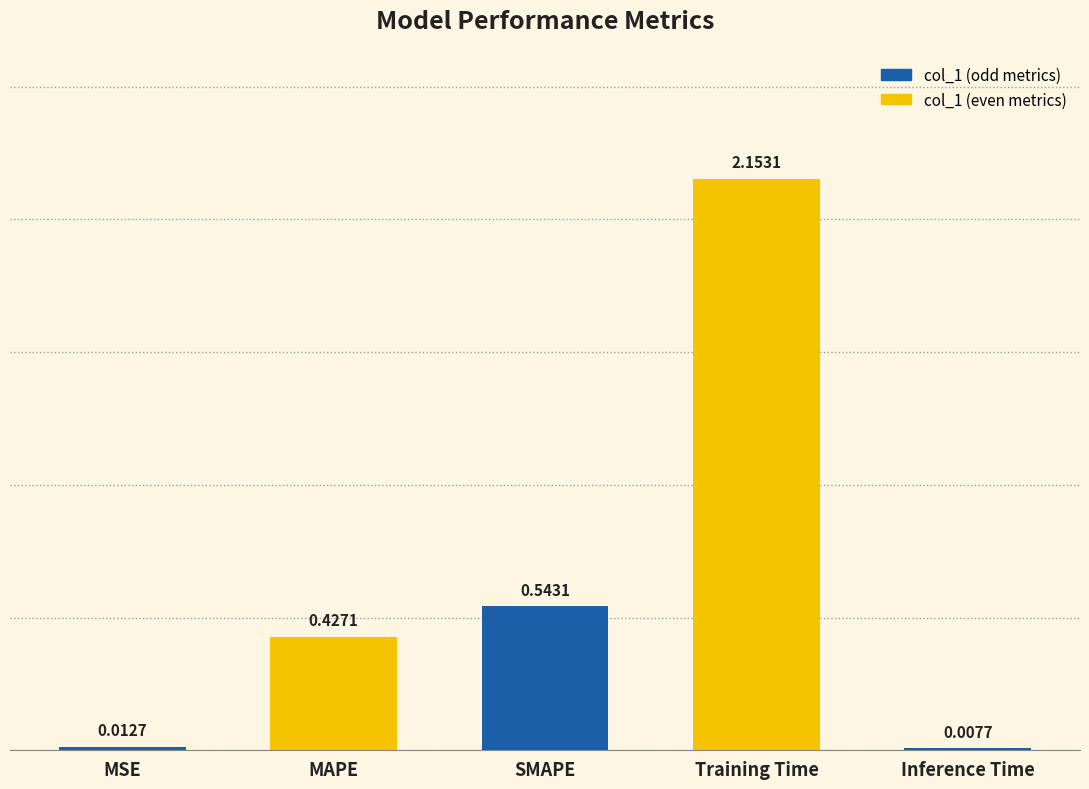

Between MAPE and MSE, which is larger?

MAPE